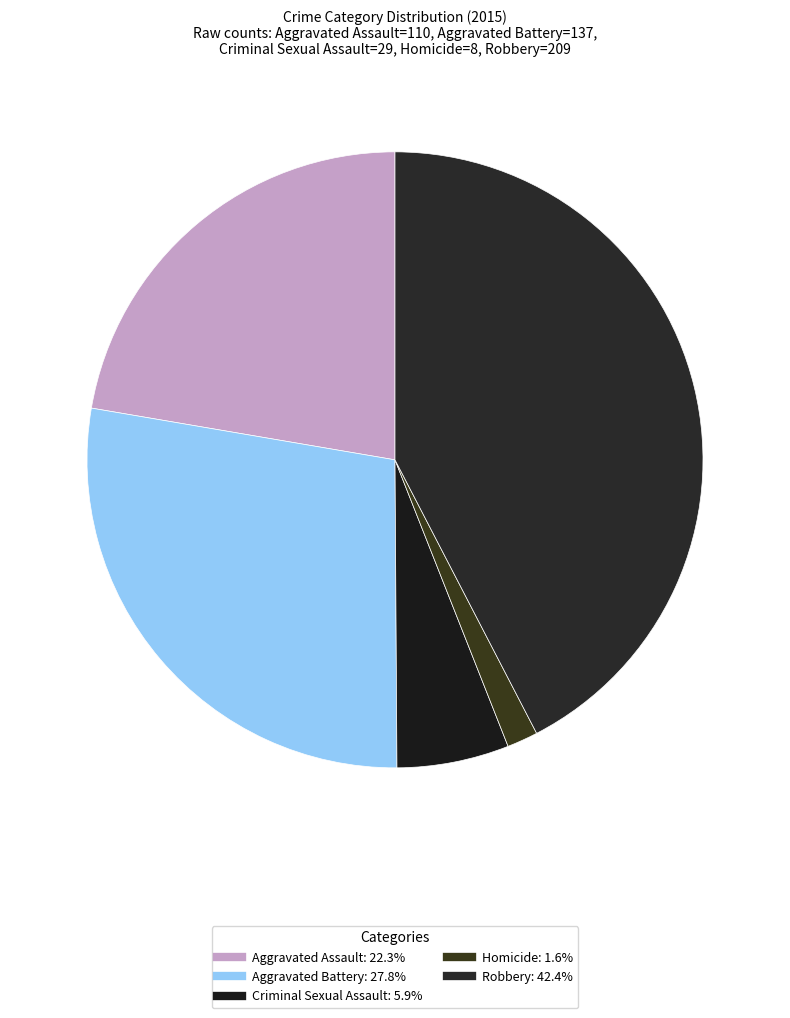

Does Homicide represent more than half of the total?

No